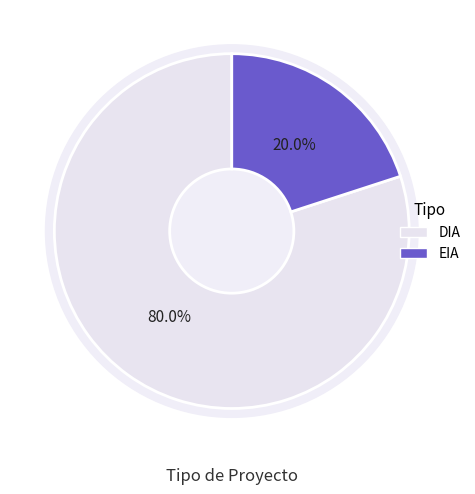

Is DIA the majority of the pie?

Yes